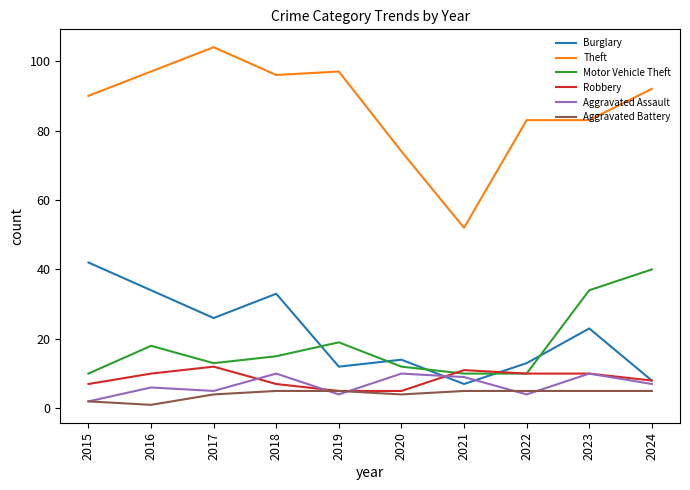

Reading left to right, transcribe all the data shown in this chart.

Burglary: 2015=42	2016=34	2017=26	2018=33	2019=12	2020=14	2021=7	2022=13	2023=23	2024=8
Theft: 2015=90	2016=97	2017=104	2018=96	2019=97	2020=74	2021=52	2022=83	2023=83	2024=92
Motor Vehicle Theft: 2015=10	2016=18	2017=13	2018=15	2019=19	2020=12	2021=10	2022=10	2023=34	2024=40
Robbery: 2015=7	2016=10	2017=12	2018=7	2019=5	2020=5	2021=11	2022=10	2023=10	2024=8
Aggravated Assault: 2015=2	2016=6	2017=5	2018=10	2019=4	2020=10	2021=9	2022=4	2023=10	2024=7
Aggravated Battery: 2015=2	2016=1	2017=4	2018=5	2019=5	2020=4	2021=5	2022=5	2023=5	2024=5